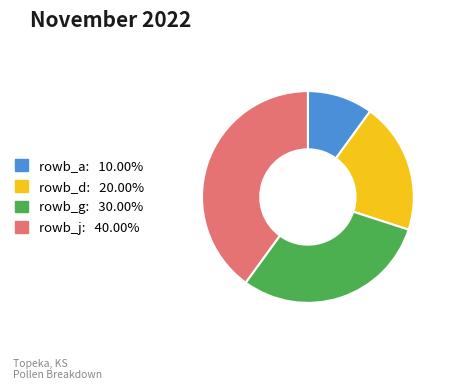

Is there any slice that represents more than half of the pie?

No